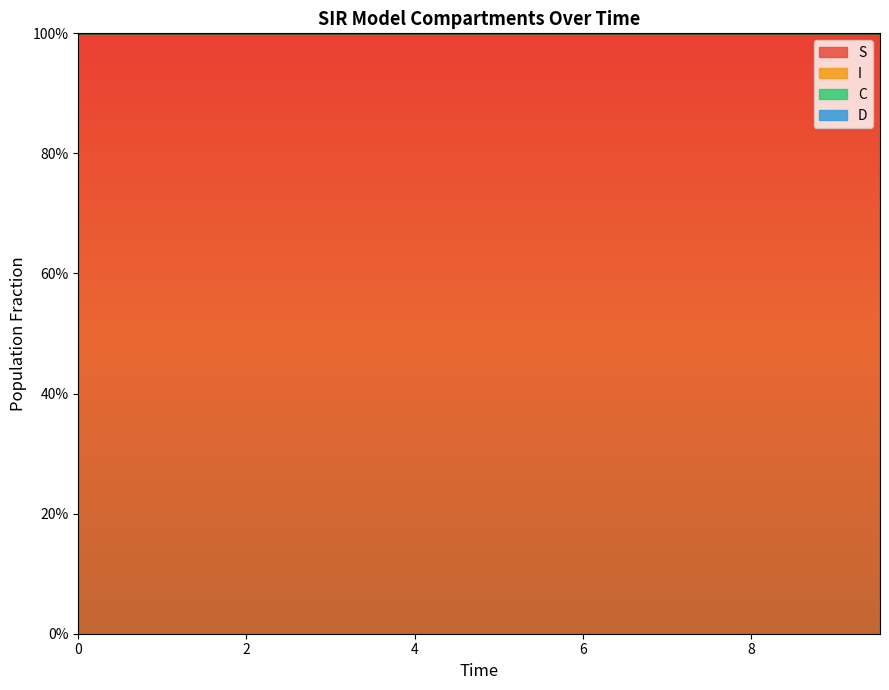

What is the value of the S point at the 4th from the left?

1.0